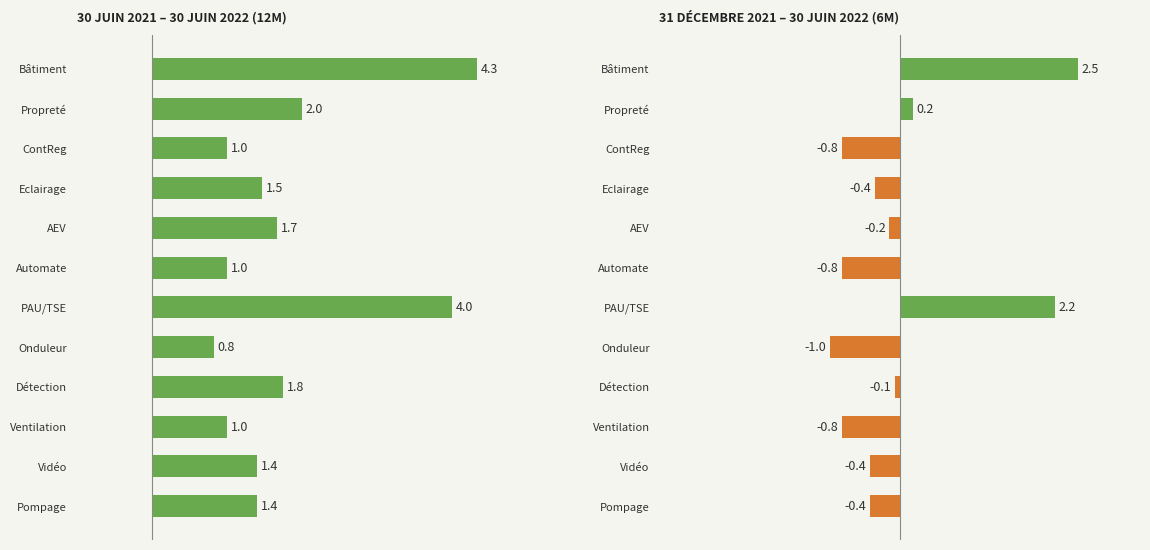

What is the spread (max minus min) of values at Bâtiment?

1.8